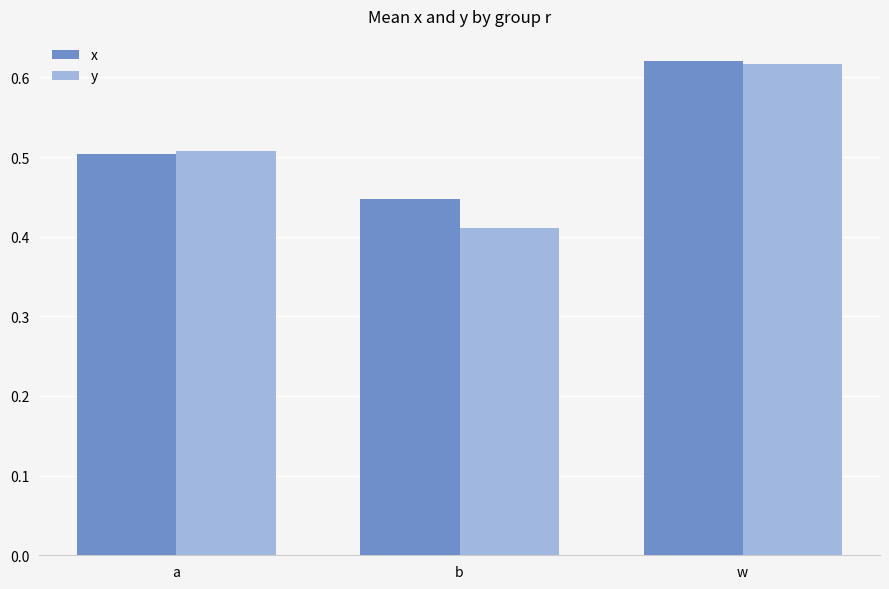

At which label is y closest to 0?

b